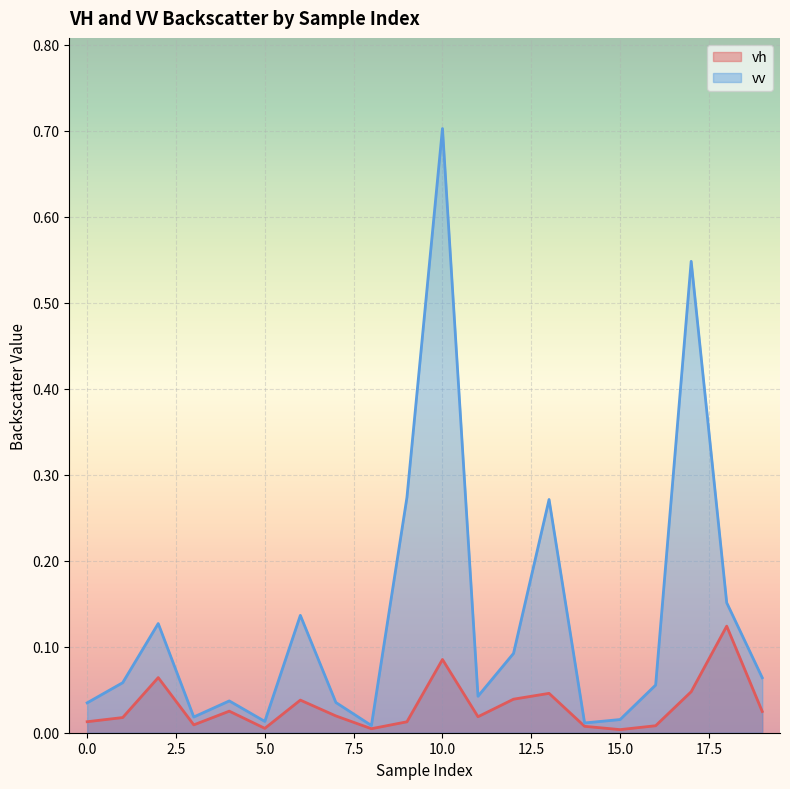

What is the sum of the vv values at 6 and 4?

0.2